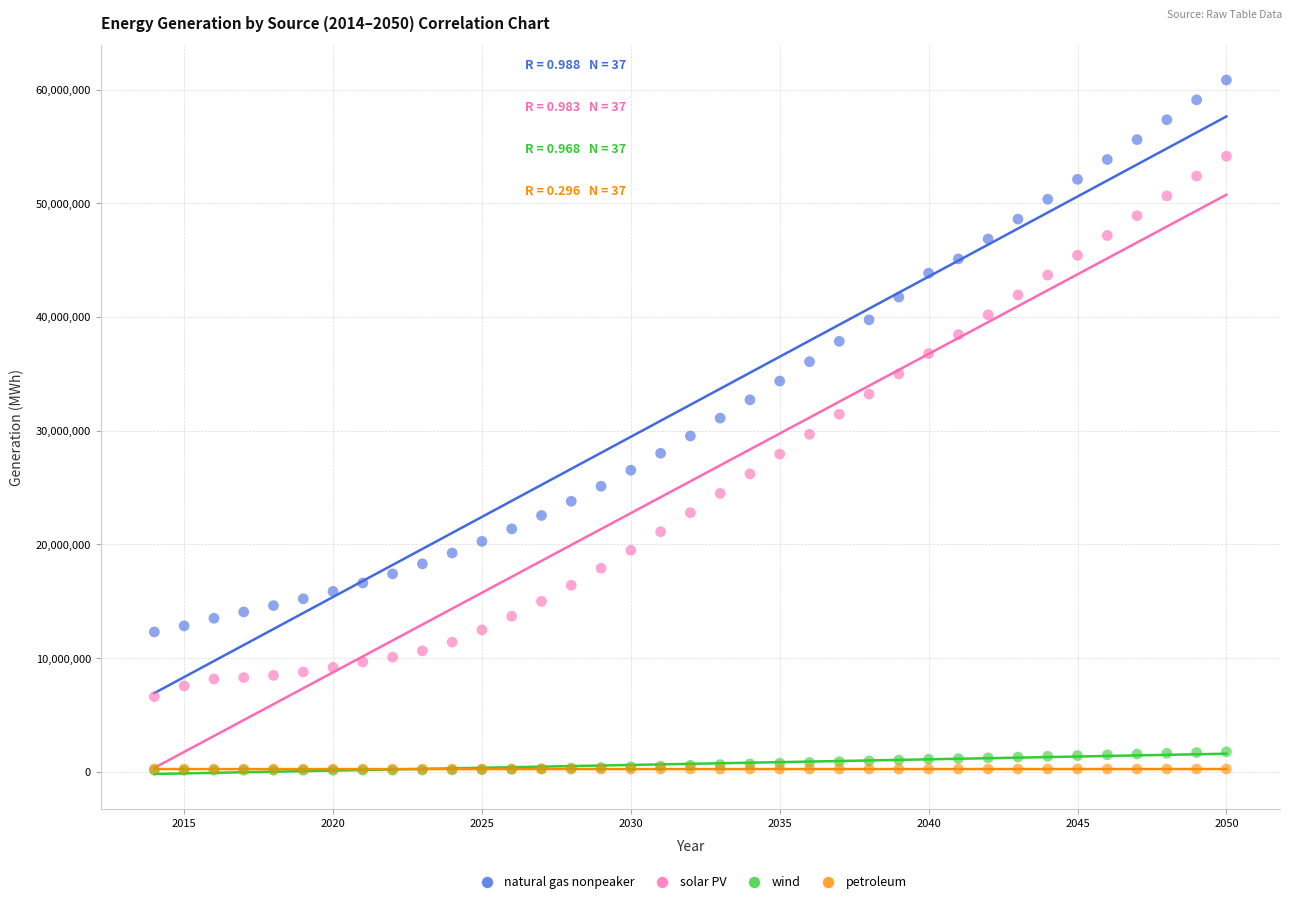

Which series contains the highest Y value?

natural gas nonpeaker